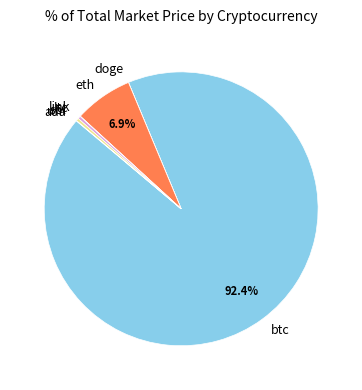

Does ltc represent more than half of the total?

No